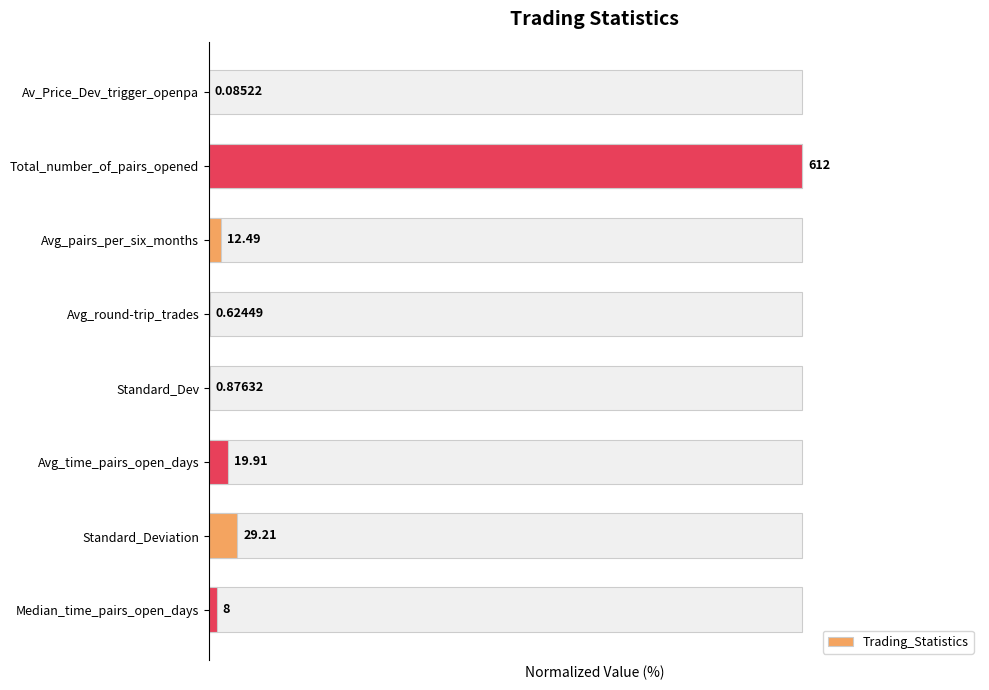

How many distinct data groups are displayed?

1